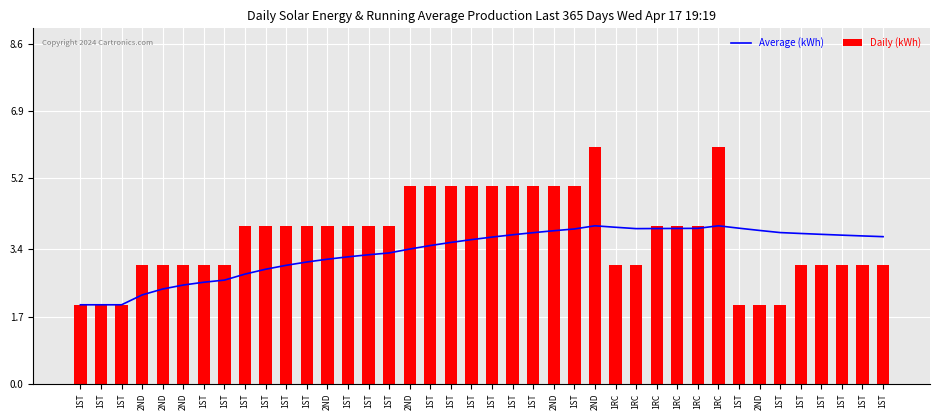

Are the bars grouped side by side (vs. stacked)?

Yes